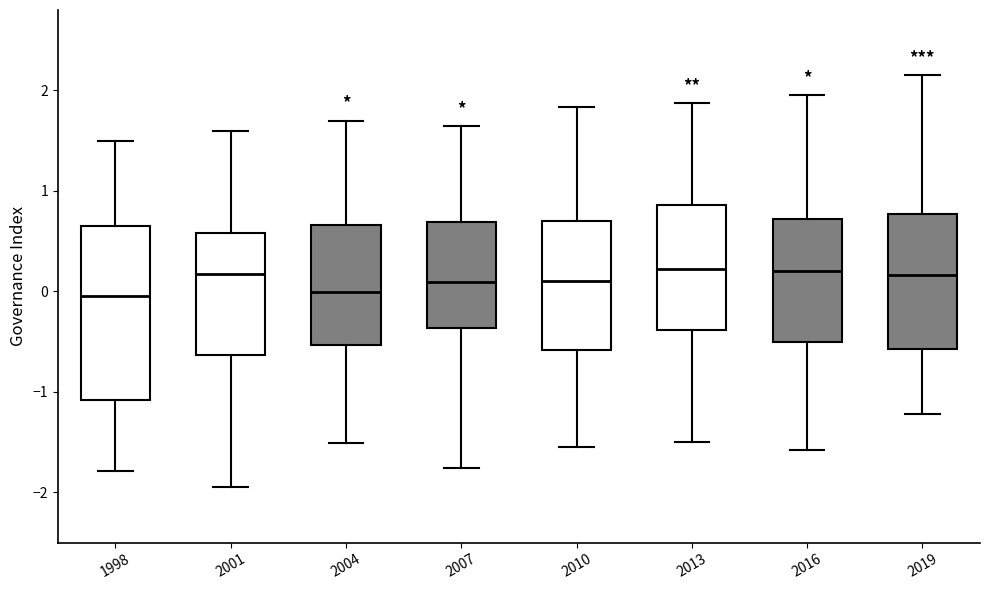

Where does the lower whisker of the box at x = 1998 end on the y-axis? The values are not printed on the chart, so give them approximately, as read against the axis.

-1.8